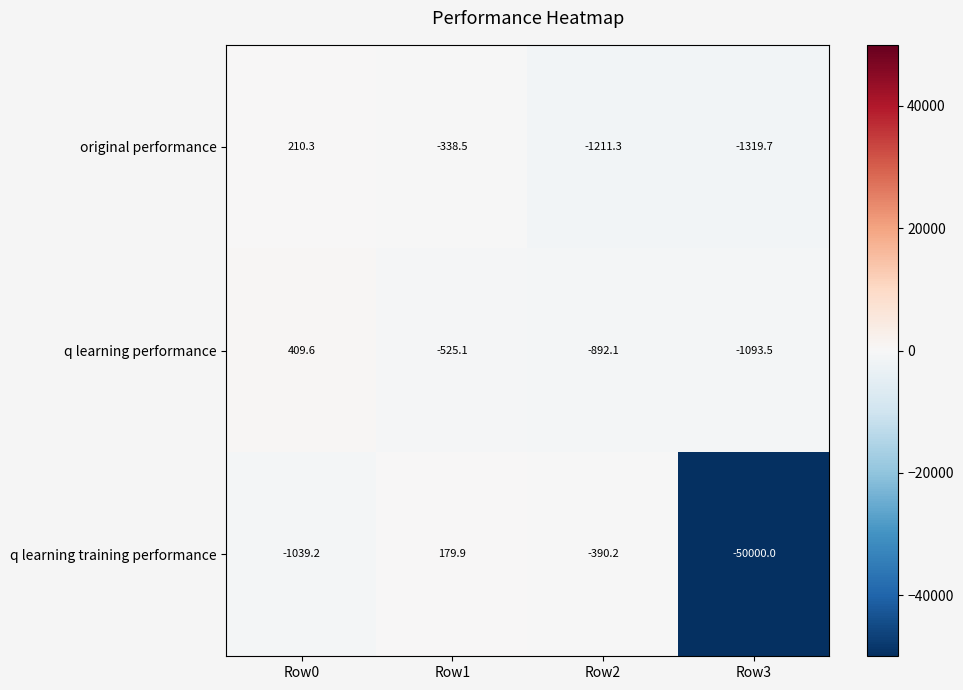

What is the sum of all q learning training performance values?

-51249.5